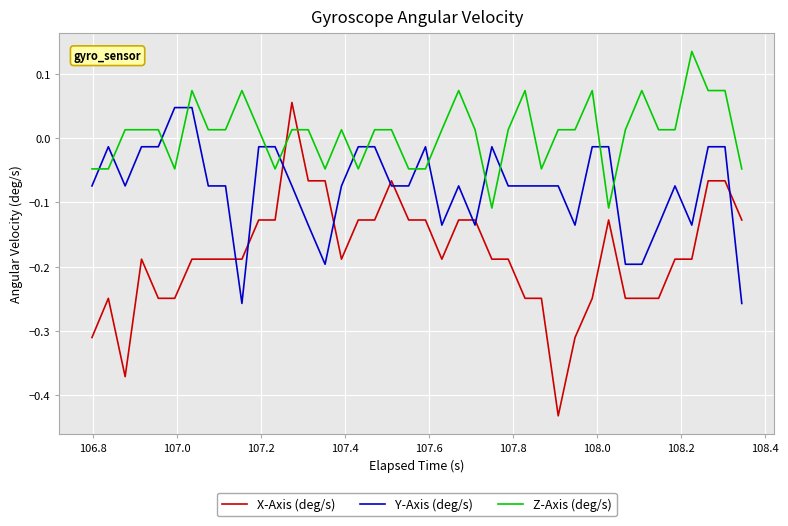

What is the difference between the second highest and minimum values in the Z-Axis (deg/s) series?

0.2